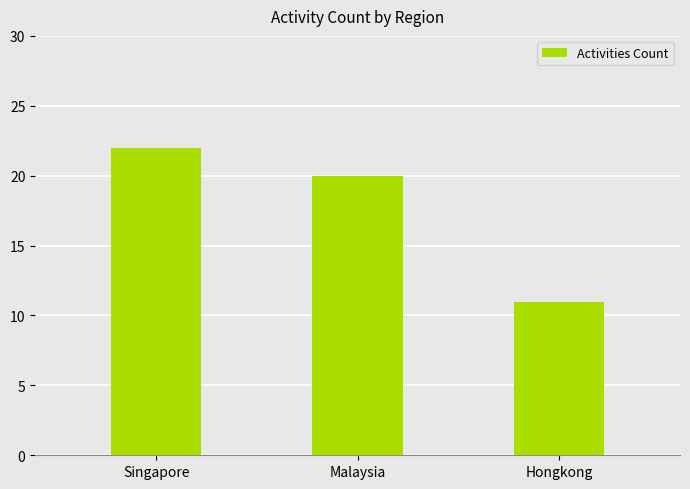

True or false: the data shows 11 at Hongkong.

True